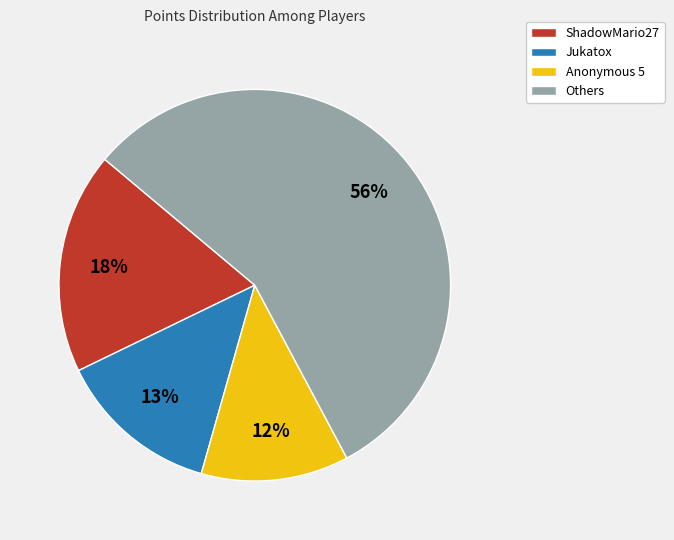

Which slice is the largest?

Others